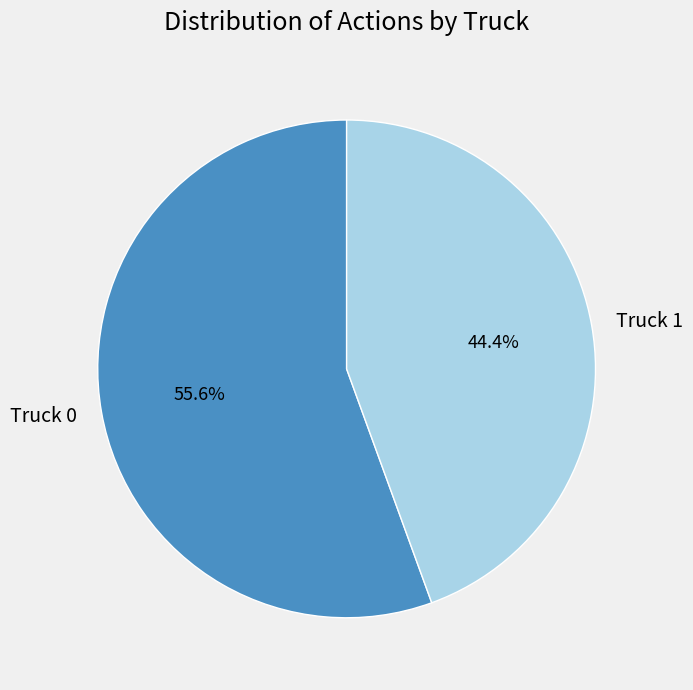

Combined, what portion of the pie is Truck 0 and Truck 1?

100.0%